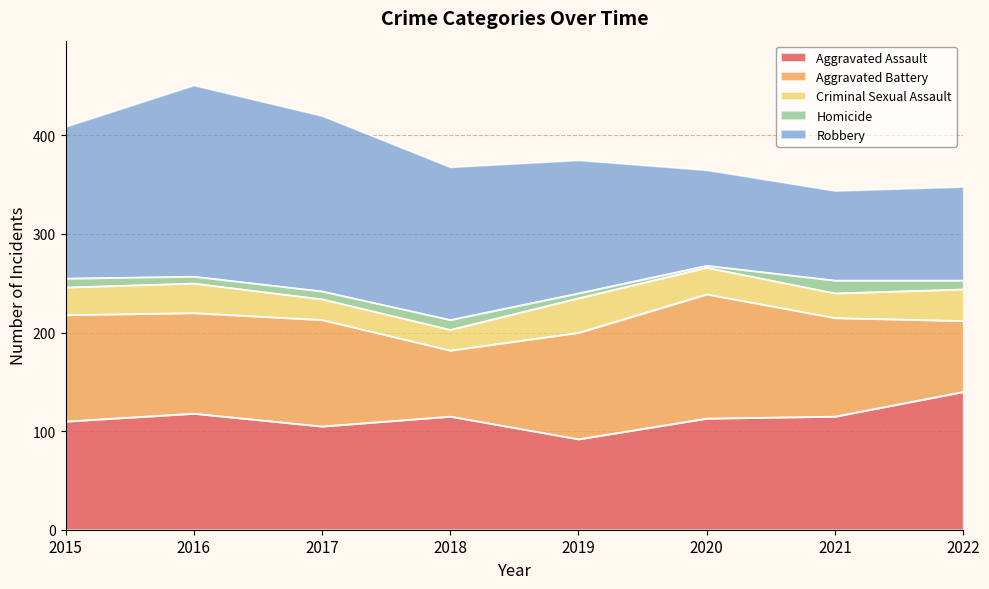

What is the total value across all series at 2021?

344